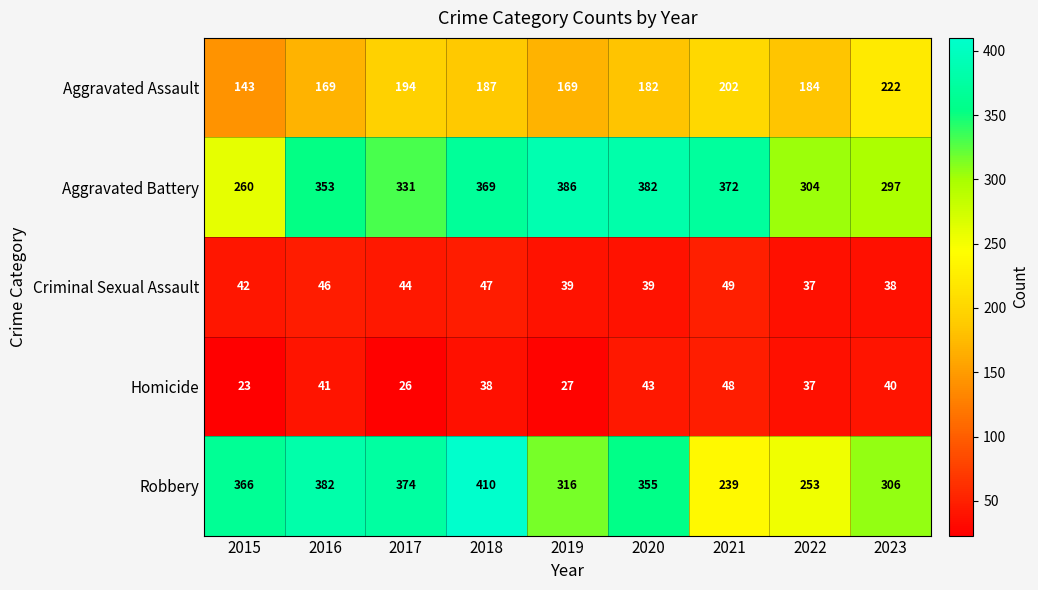

Rank the series at 2021 from lowest to highest value.

Homicide, Criminal Sexual Assault, Aggravated Assault, Robbery, Aggravated Battery